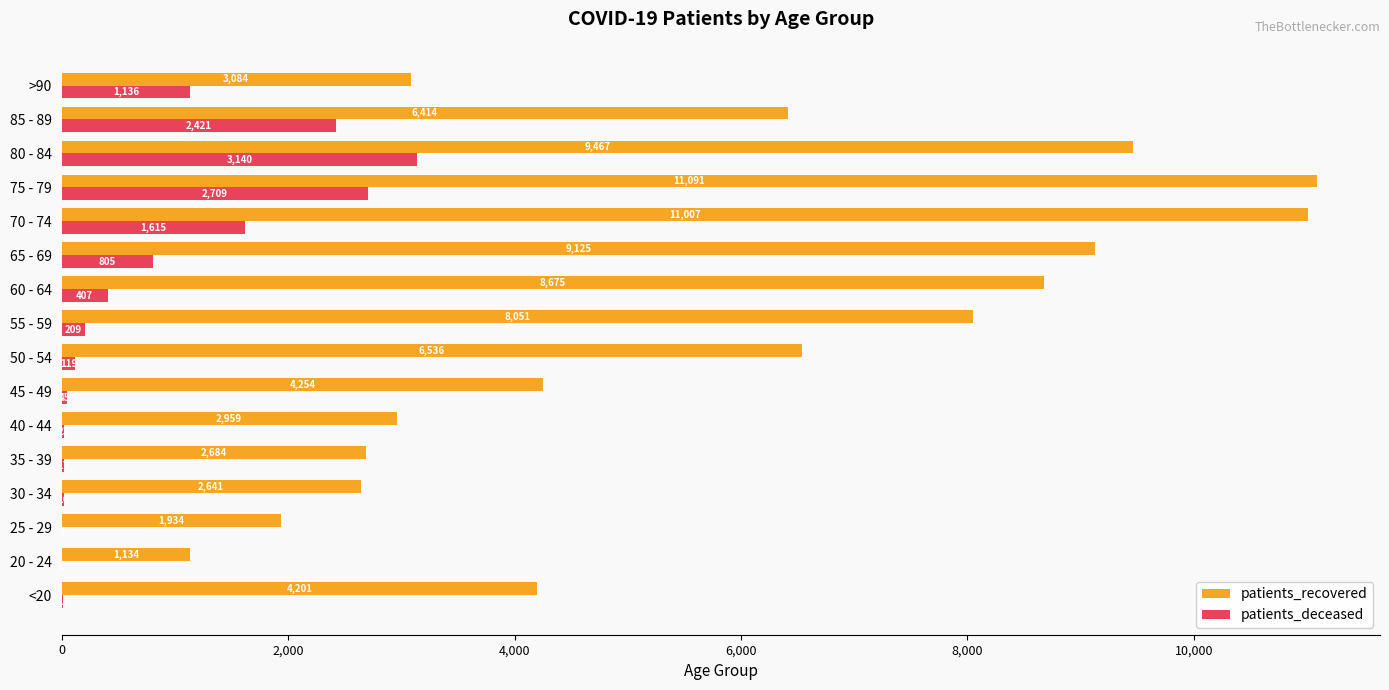

What is the sum of all patients_deceased values?

12684